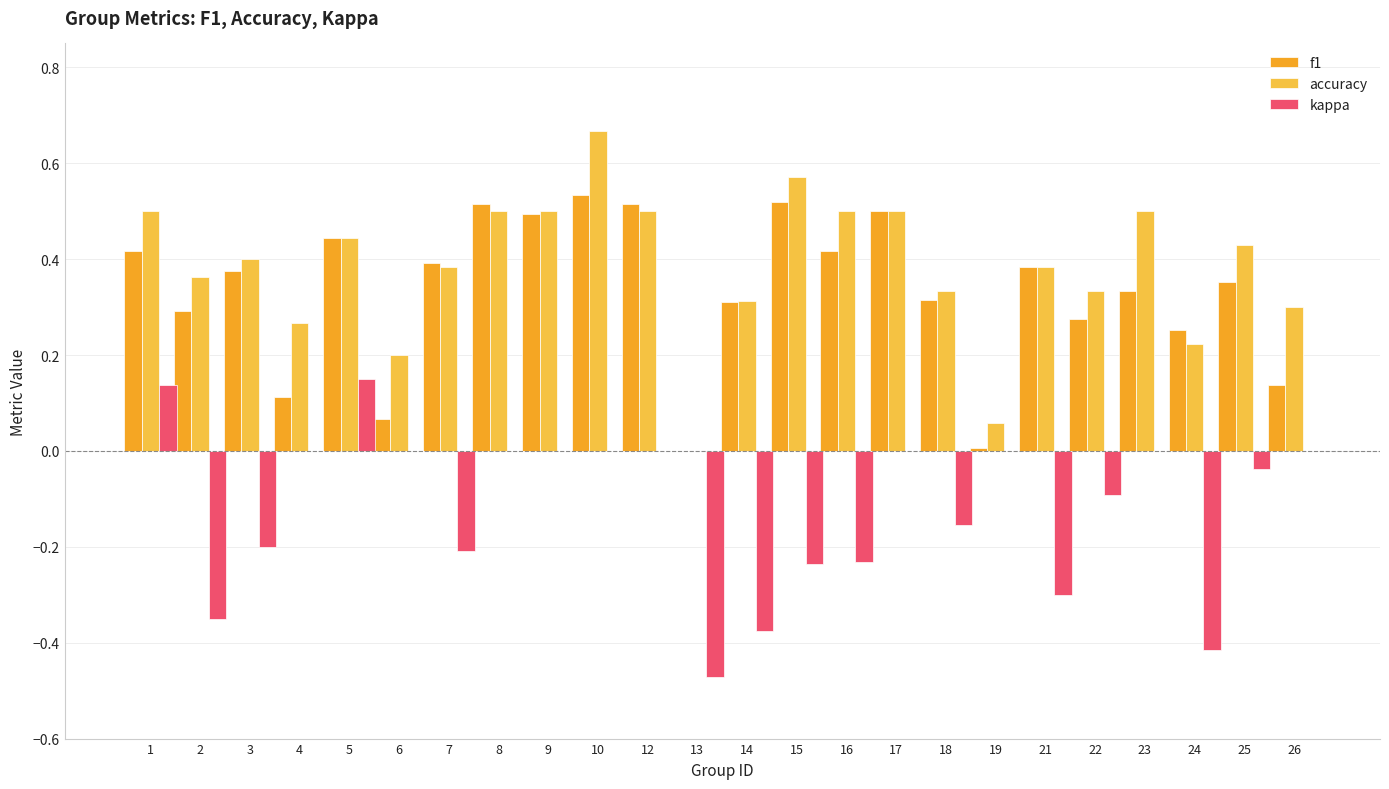

Which series changed the most between 2 and 22?

kappa